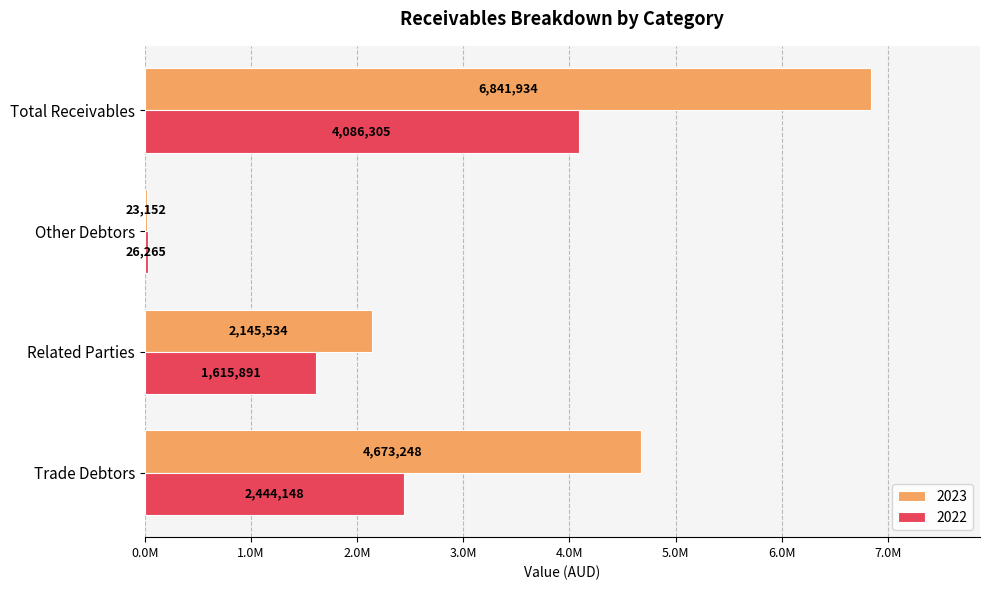

What are all the series names shown in the legend?

2023, 2022